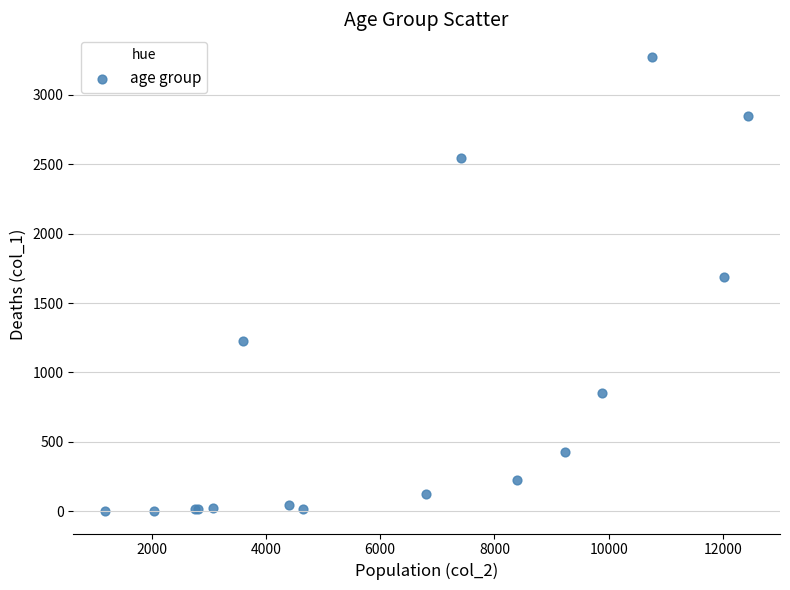

What Y value in the scatter plot is closest to 1638?

1690